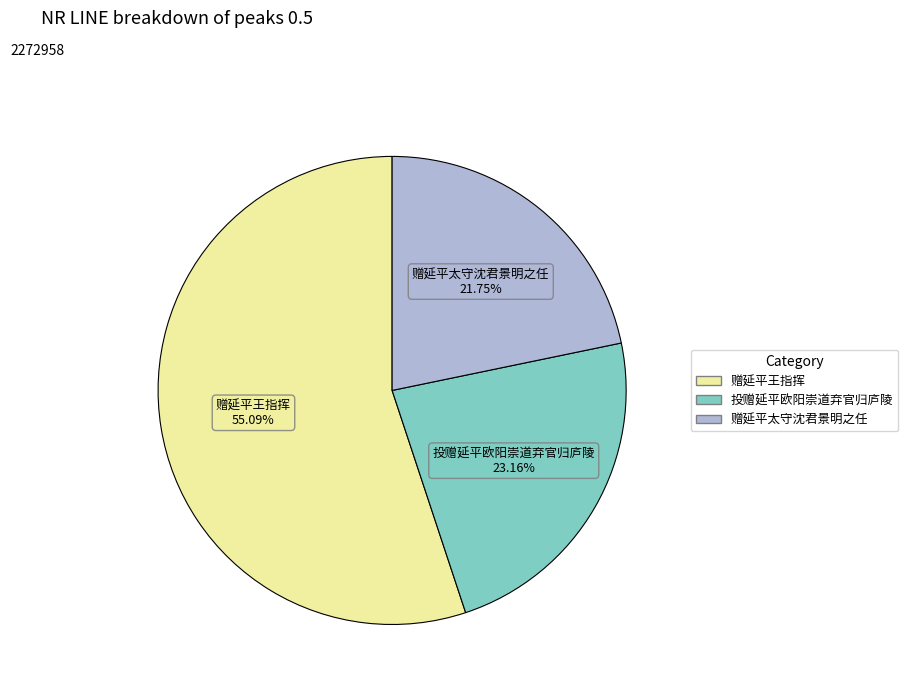

To the nearest percent, what portion does 赠延平王指挥 represent?

55%